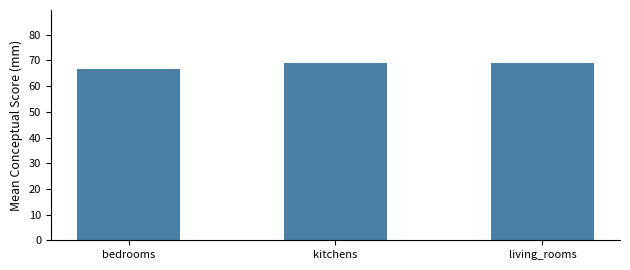

Count the values in the range 66 to 68.

1